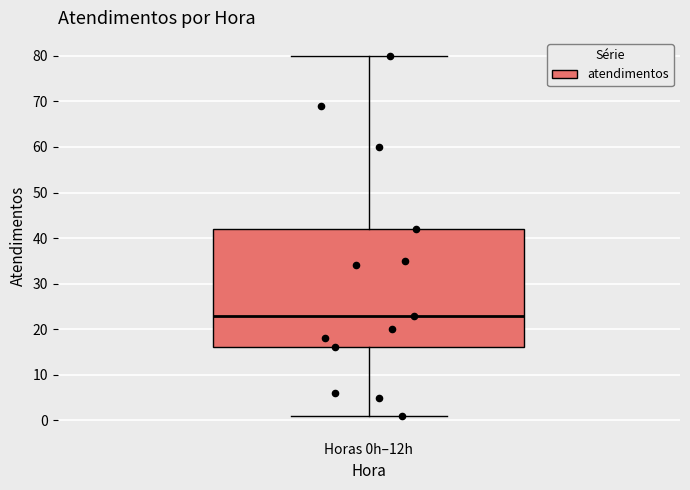

Where does the median line of the box for Horas 0h–12h sit on the y-axis? The values are not printed on the chart, so give them approximately, as read against the axis.

23